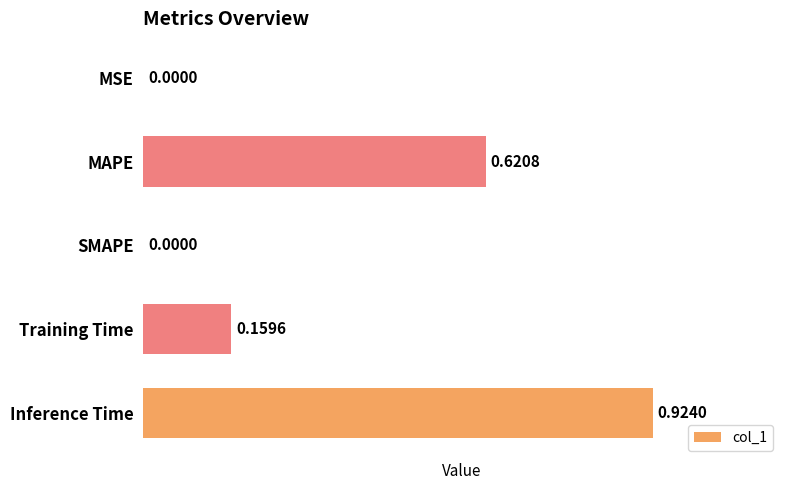

What is the sum of all values?

1.7